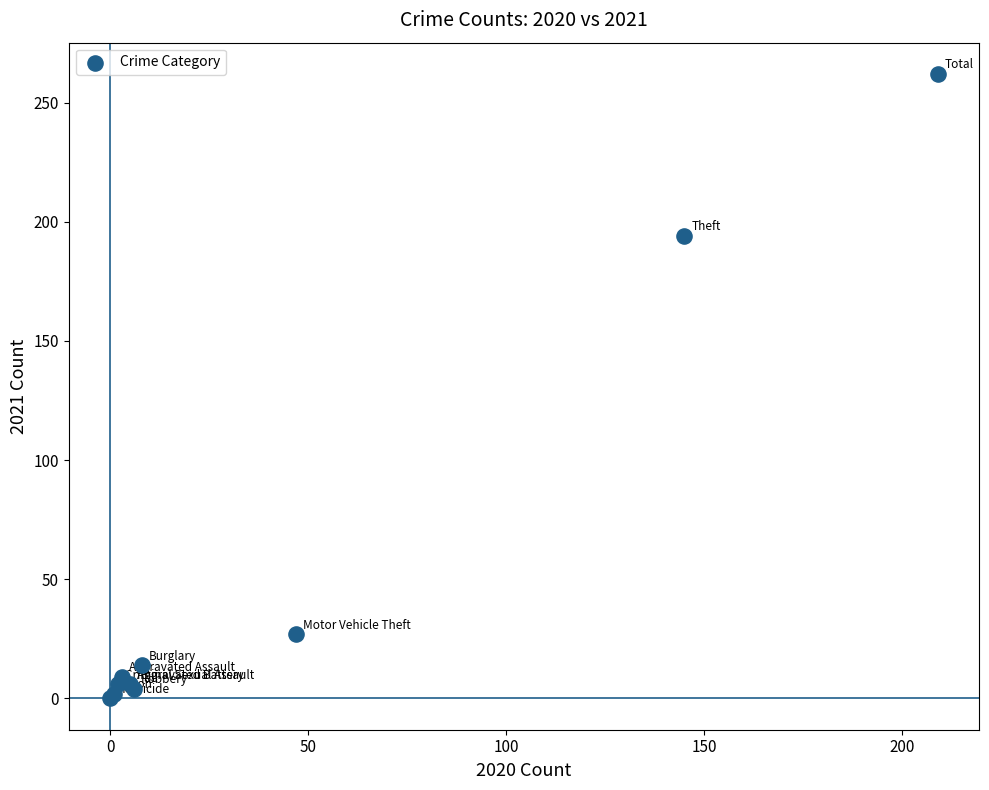

What Y value in the scatter plot is closest to 131?

194